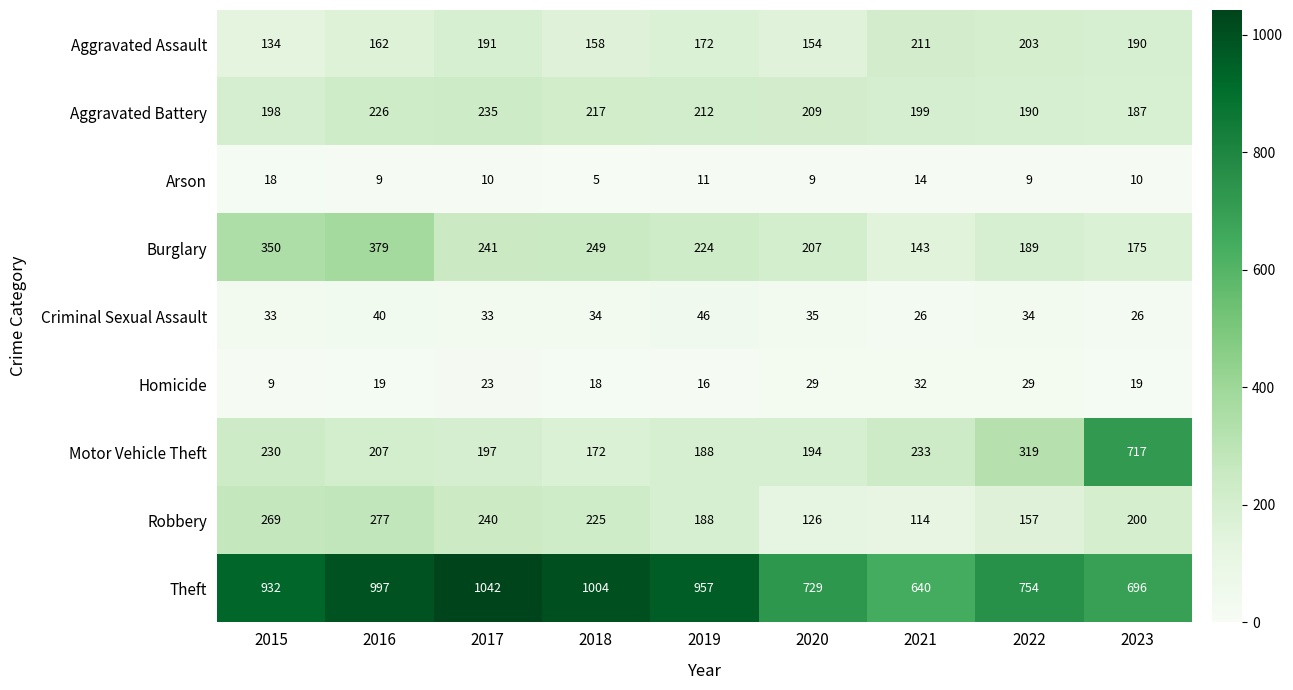

What is the difference between the highest and lowest values at 2019?

946